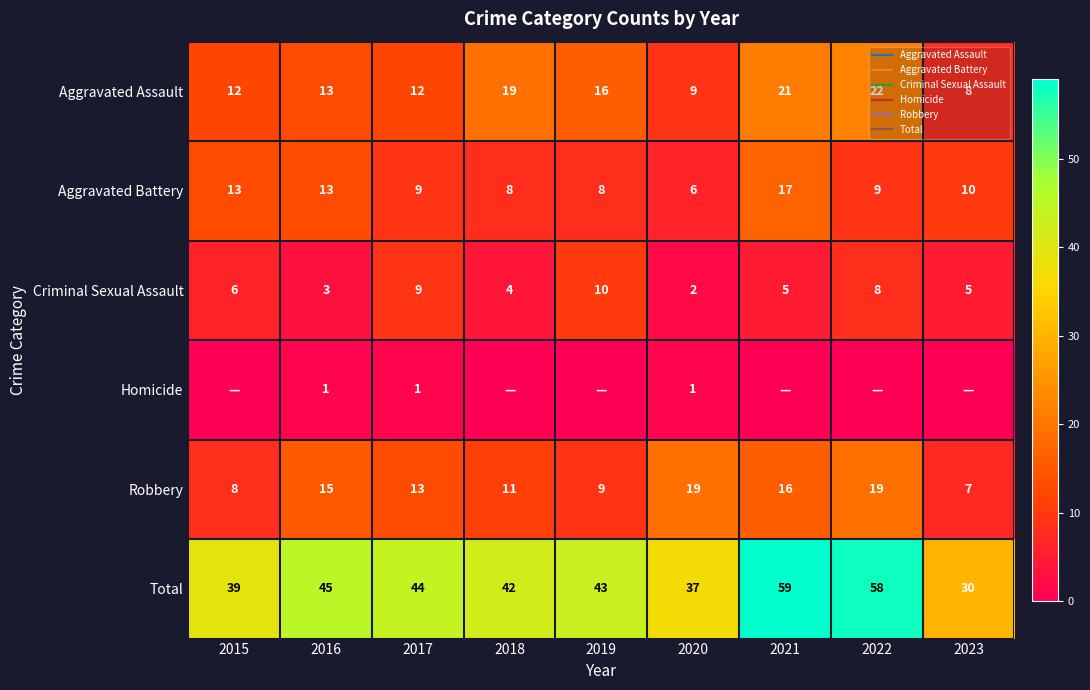

Between 2018 and 2022, which series saw the biggest shift?

Total